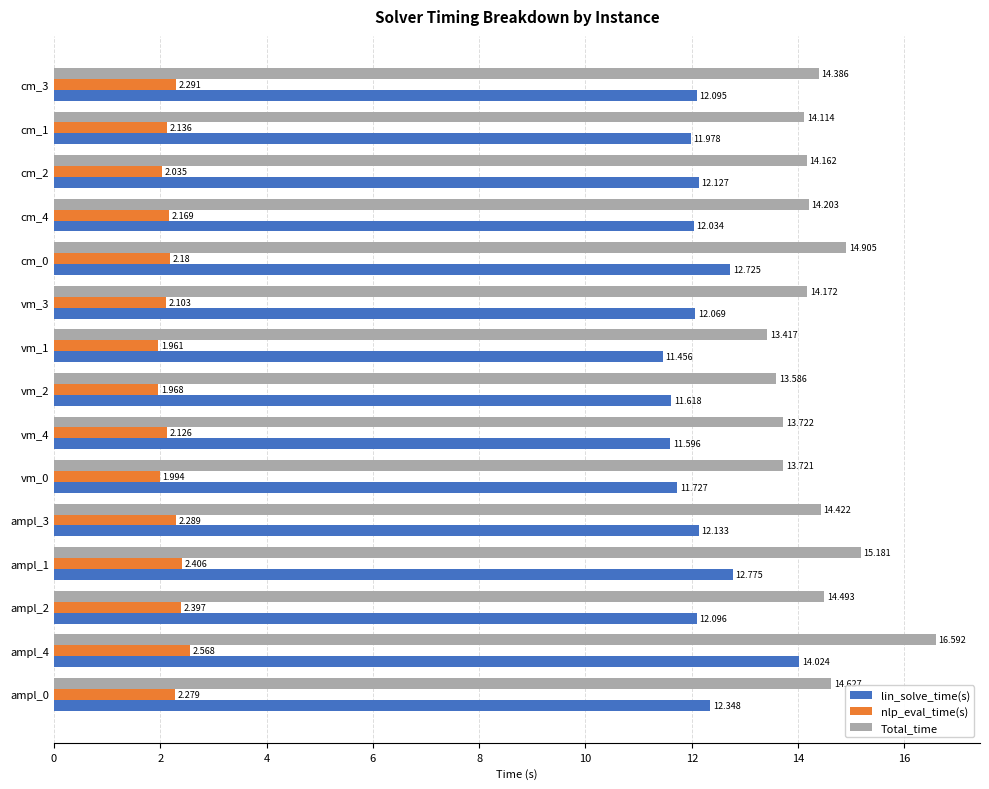

At which category is the sum across all series the highest?

ampl_4